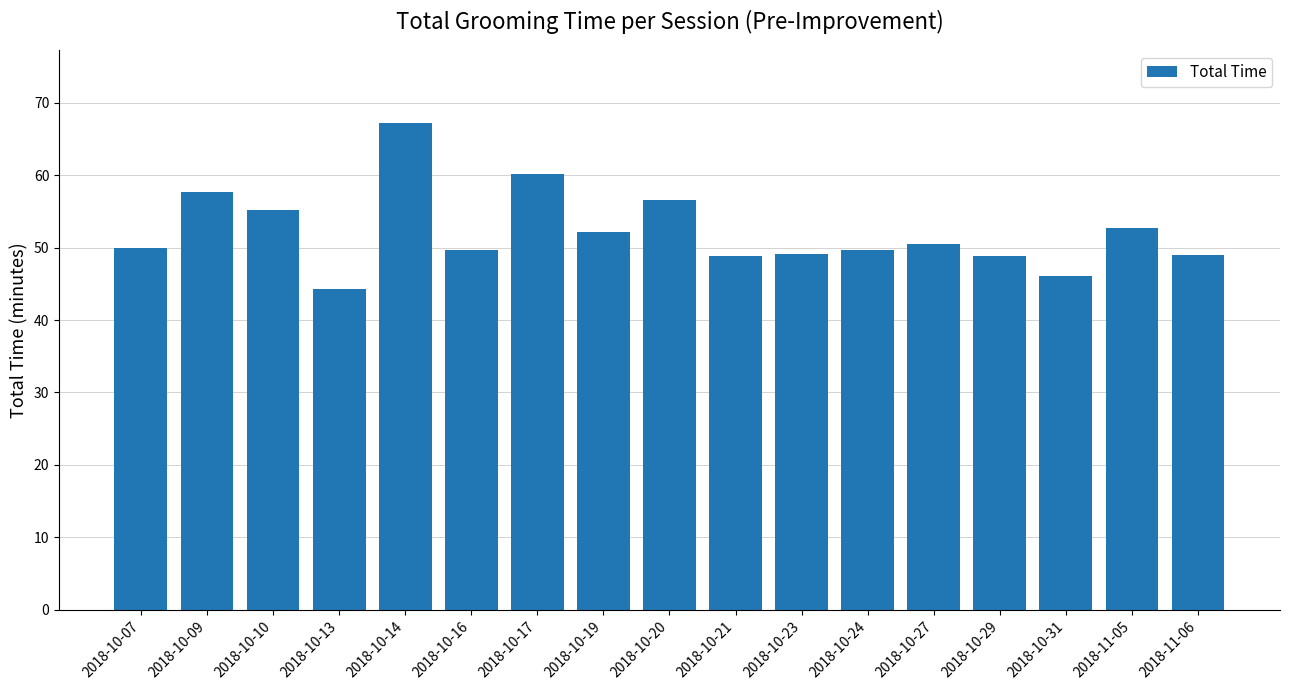

What is the ratio of the value at 2018-10-21 to the value at 2018-10-20?

0.9